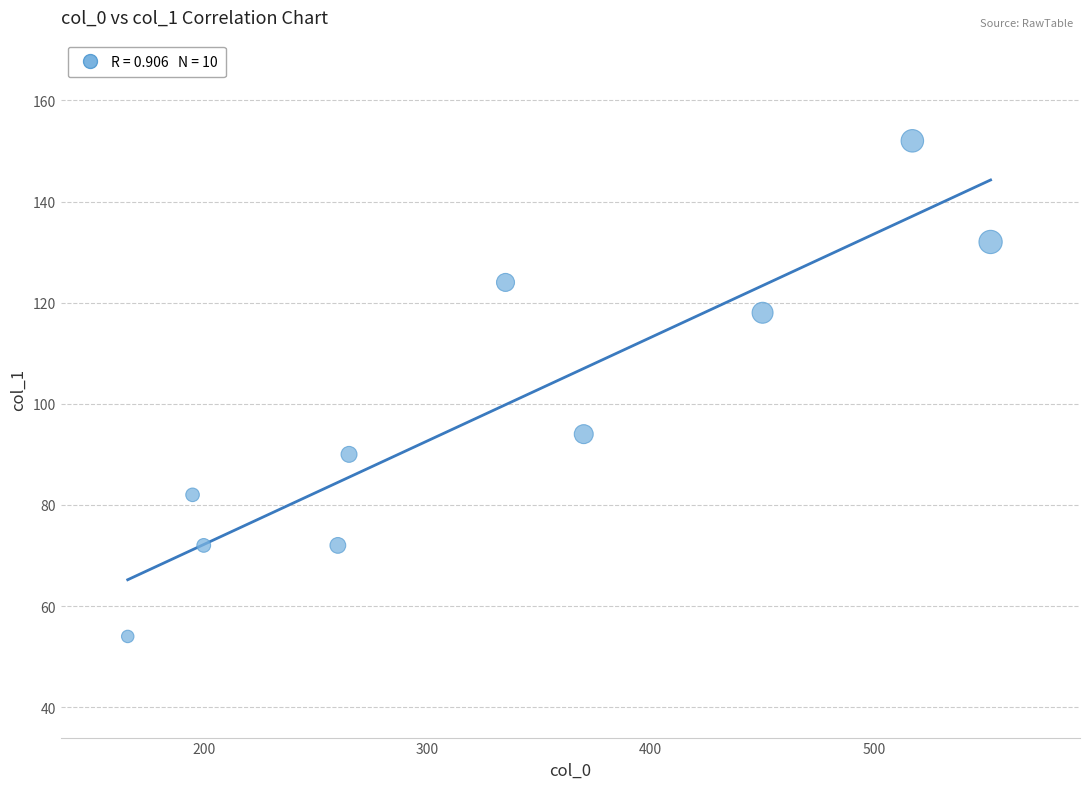

What Y value in the scatter plot is closest to 103?

94